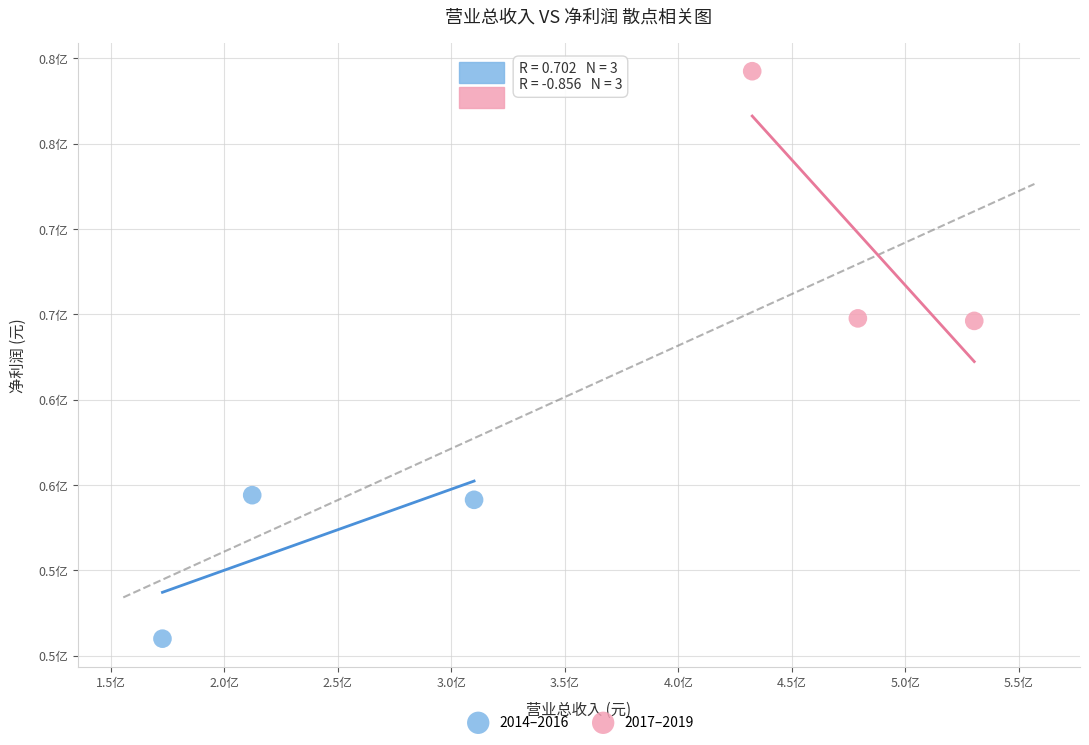

Which series contains the lowest Y value?

2014–2016